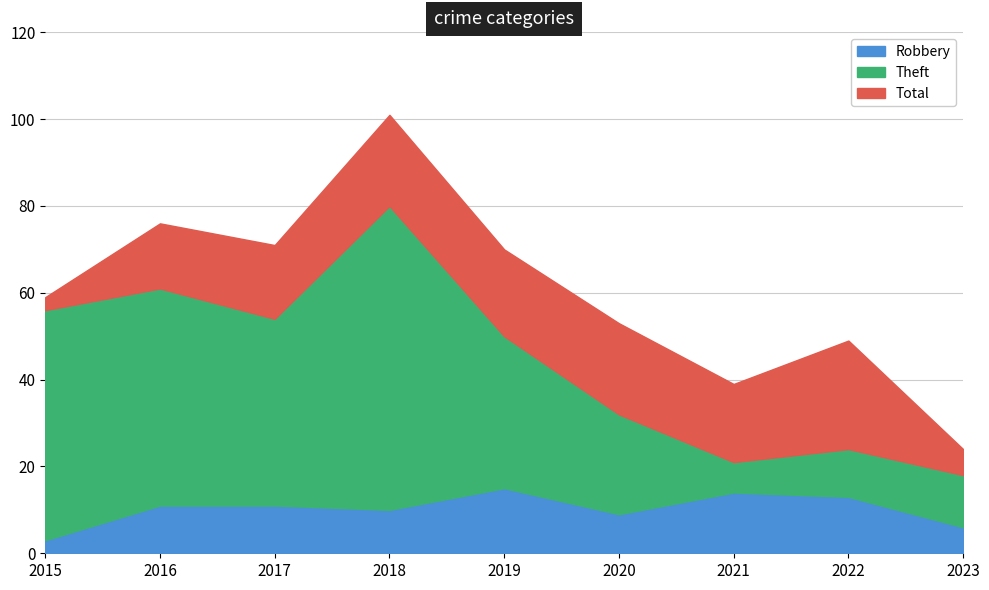

Which category has the highest value in the Robbery series?

2019